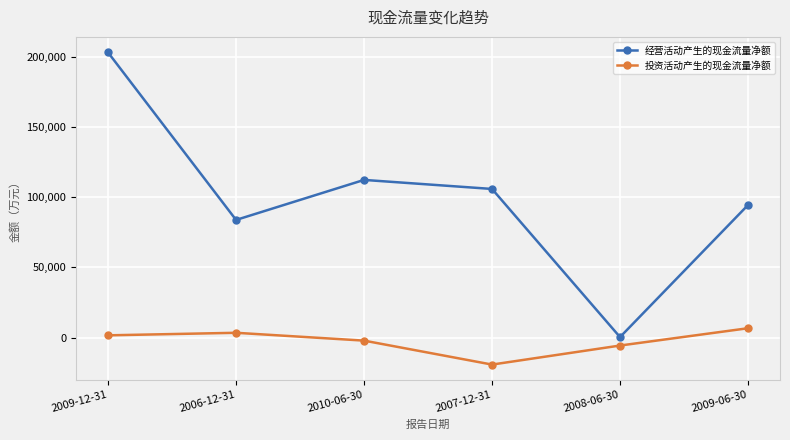

Rank the series at 2009-06-30 from lowest to highest value.

投资活动产生的现金流量净额, 经营活动产生的现金流量净额